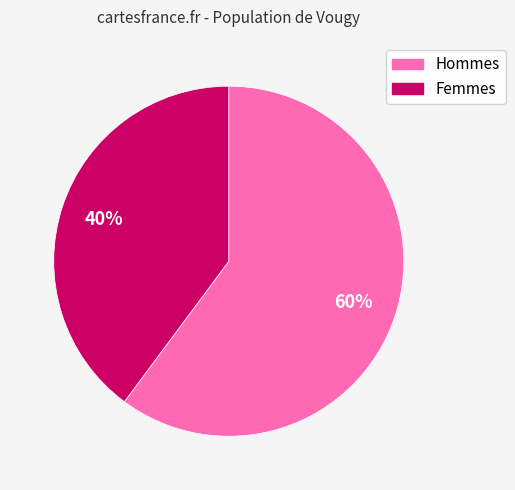

Is there any slice that represents more than half of the pie?

Yes